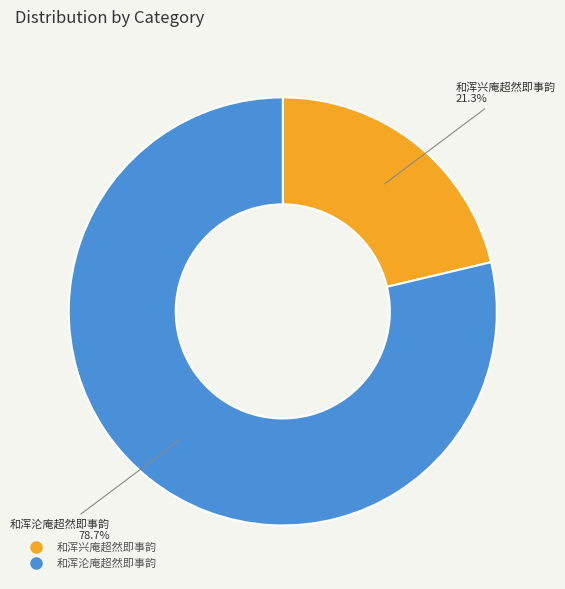

Does 和浑沦庵超然即事韵 represent more than half of the total?

Yes